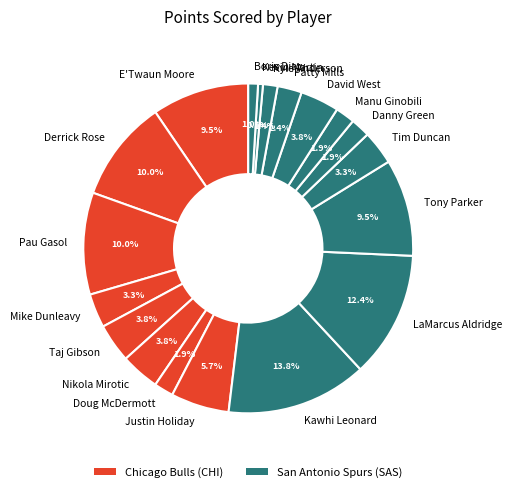

Count the number of slices in the pie.

19